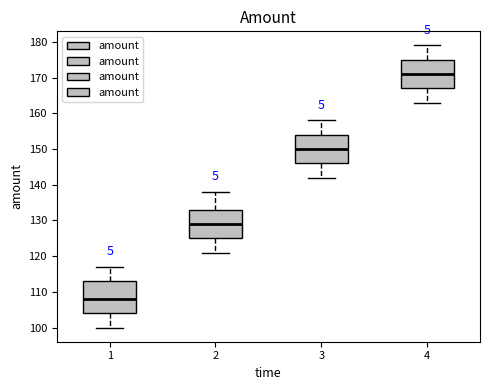

Reading left to right, transcribe this box plot: for each box, give where its median line is, the range the box spans, and where its two whiskers end, as read against the y-axis. The values are not printed on the chart, so give them approximately, as read against the axis.

1: median 108, box 104 to 113, whiskers 100 to 117
2: median 129, box 125 to 133, whiskers 121 to 138
3: median 150, box 146 to 154, whiskers 142 to 158
4: median 171, box 167 to 175, whiskers 163 to 179